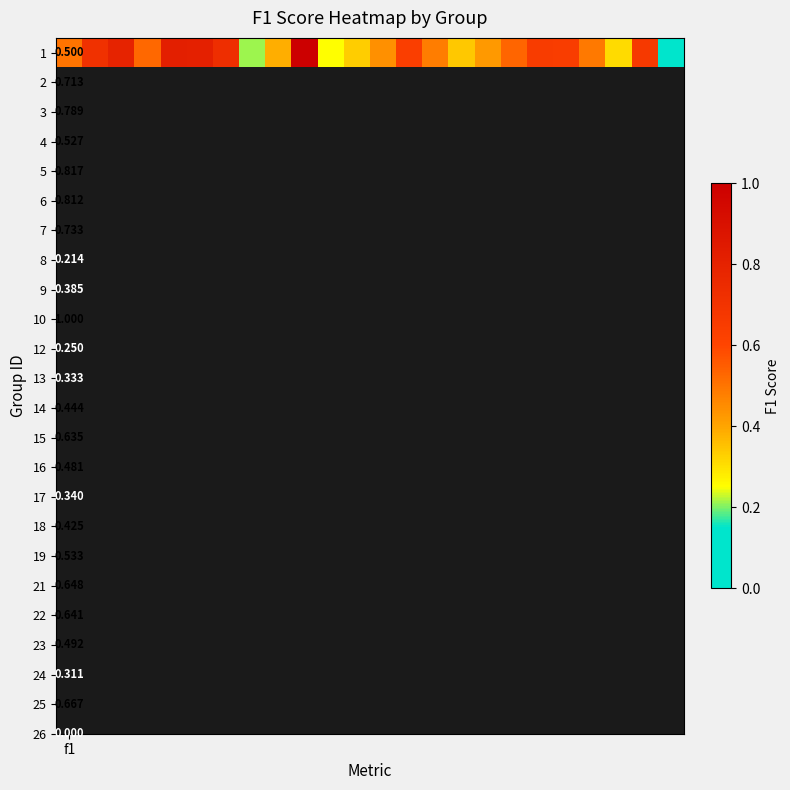

What is the sum of all values?

12.7